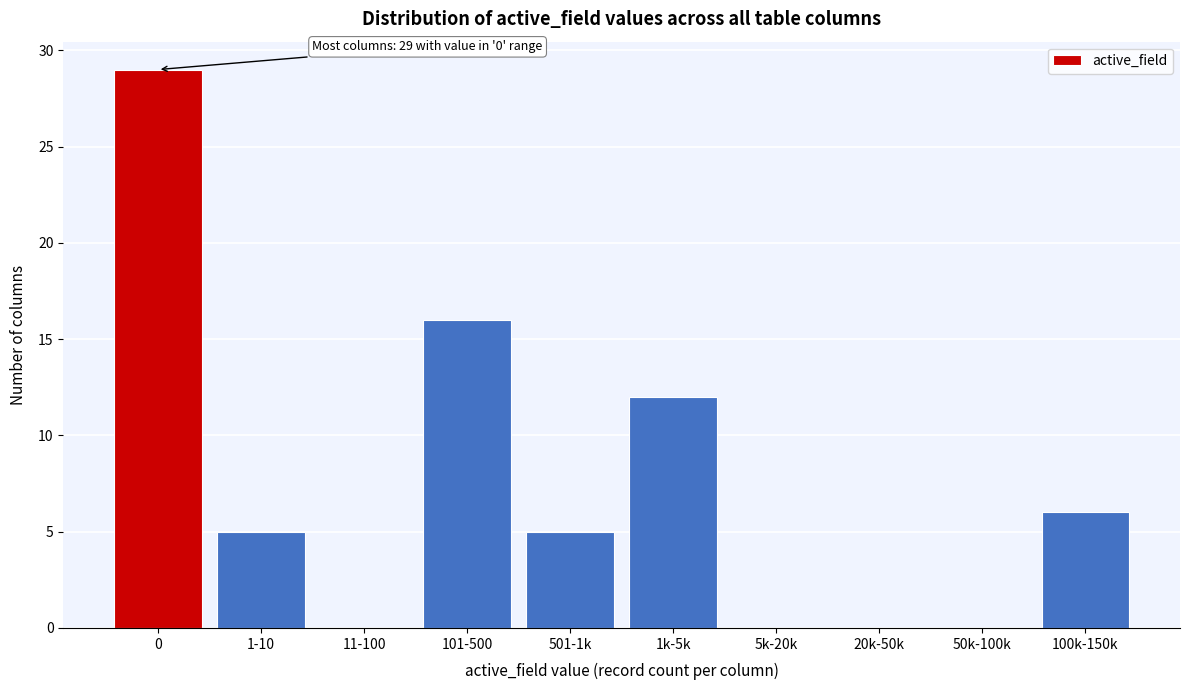

Reading left to right, list all the values displayed in this chart.

0=29	1-10=5	11-100=0	101-500=16	501-1k=5	1k-5k=12	5k-20k=0	20k-50k=0	50k-100k=0	100k-150k=6